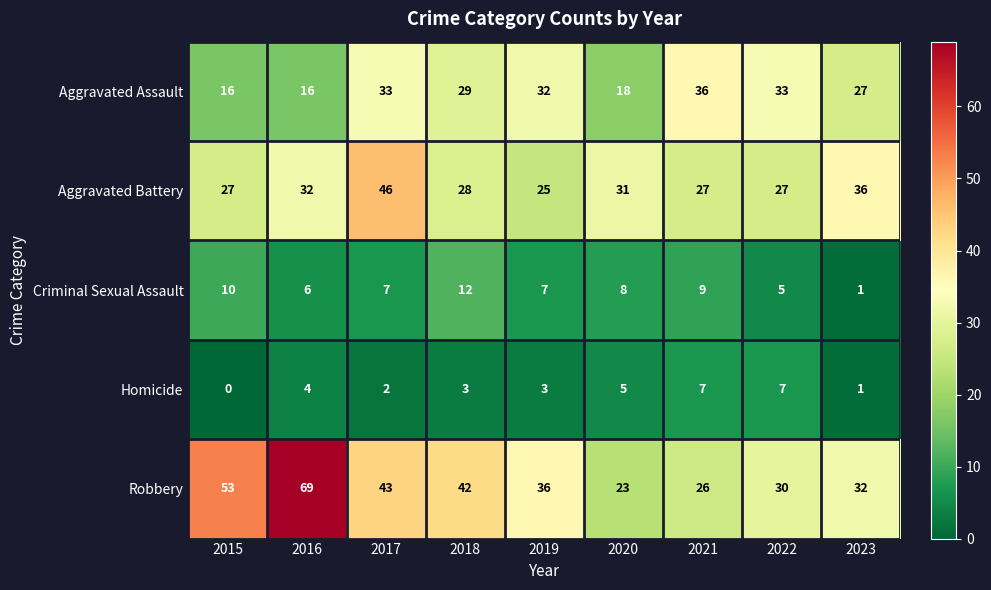

Count the number of categories in the chart.

9